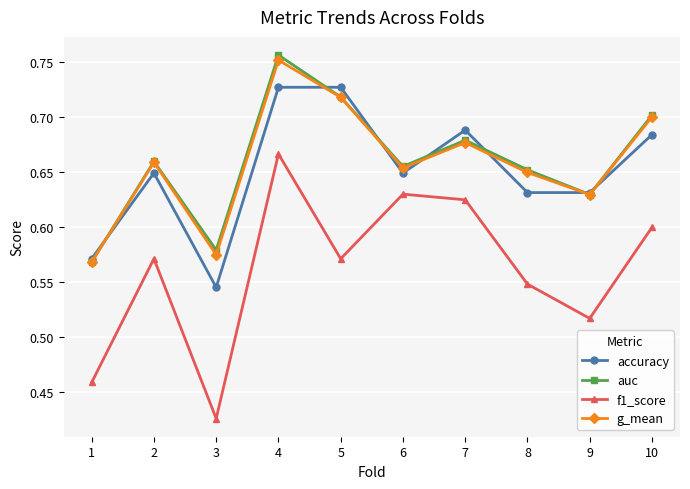

Between 6 and 7, which series saw the biggest shift?

accuracy